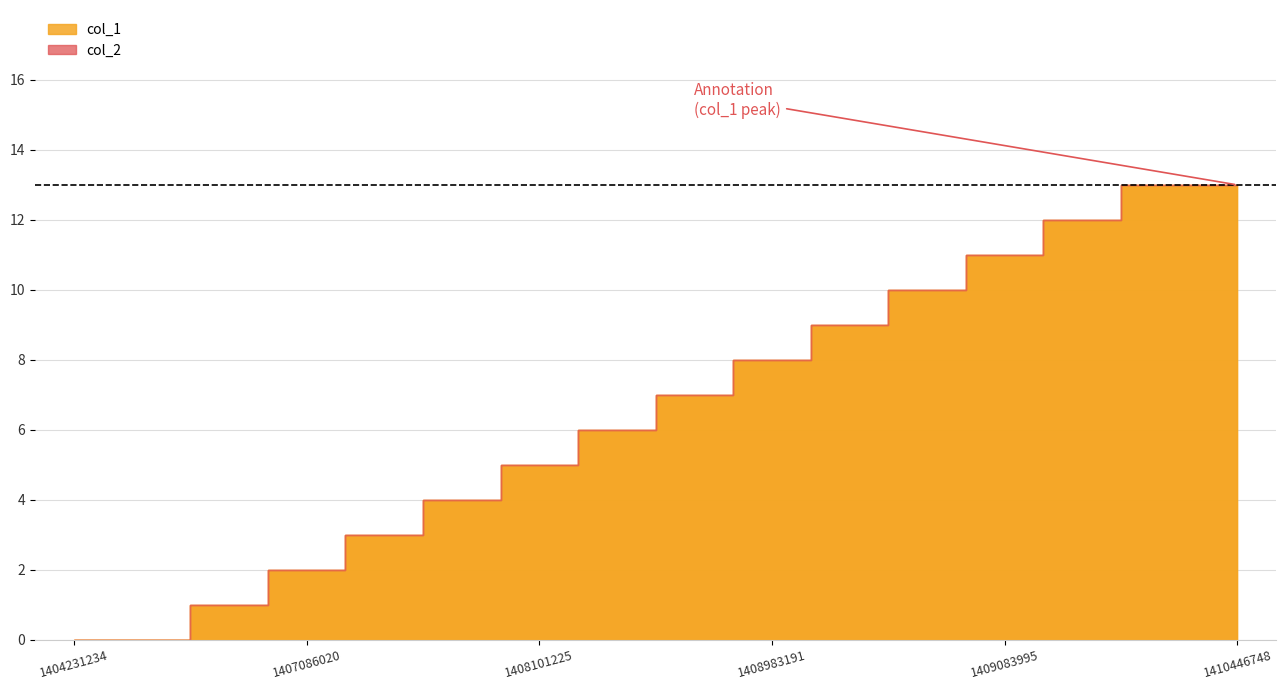

True or false: the data shows 2 at 1407086020.

True